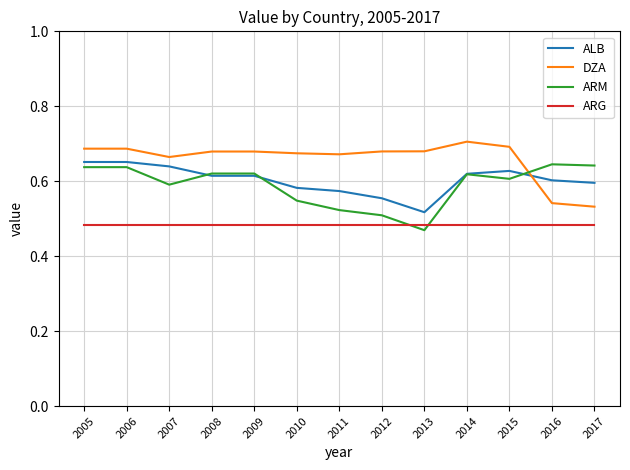

Where is ARM nearest to the value 0?

2013